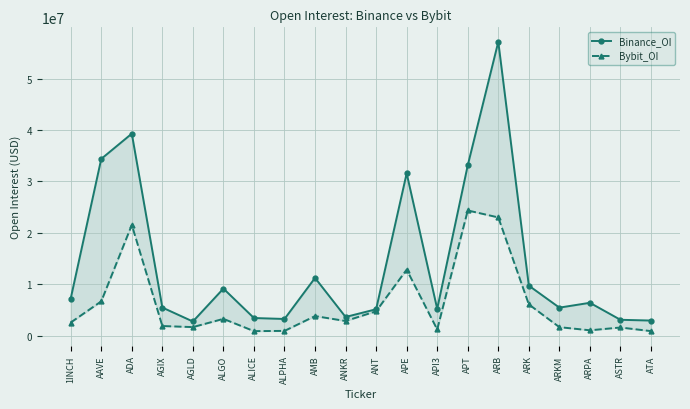

What is the difference between the maximum and minimum values in the Binance_OI series?

54405566